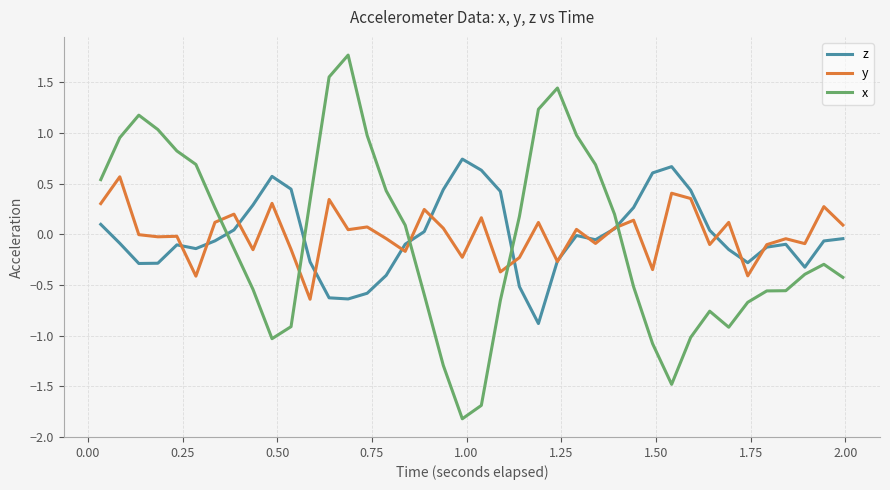

Which series has the largest range (max minus min)?

x